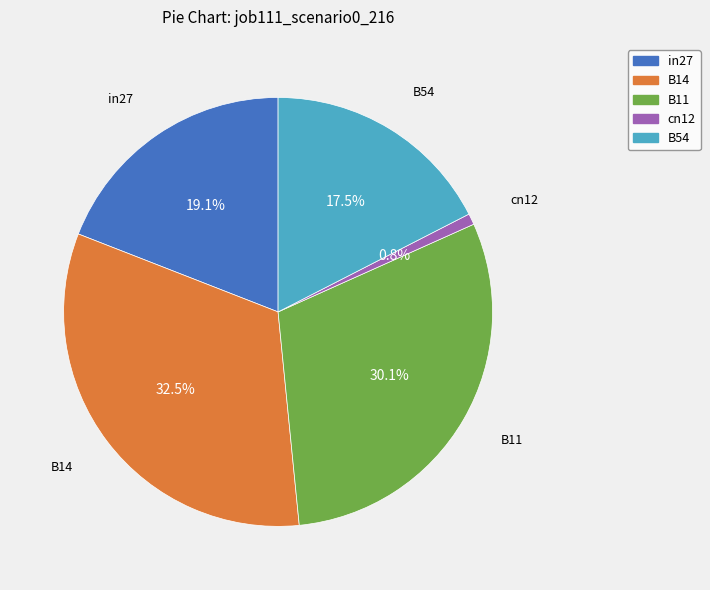

What percentage do B54 and B14 together represent?

50.0%